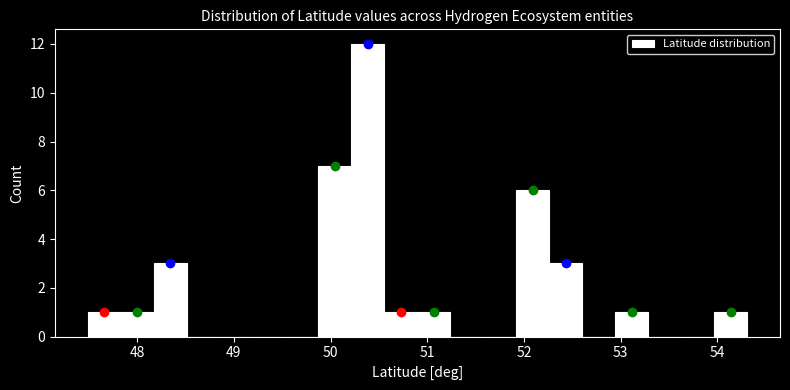

Read against the x-axis, roughly where is the centre of the tallest bar?

50.4